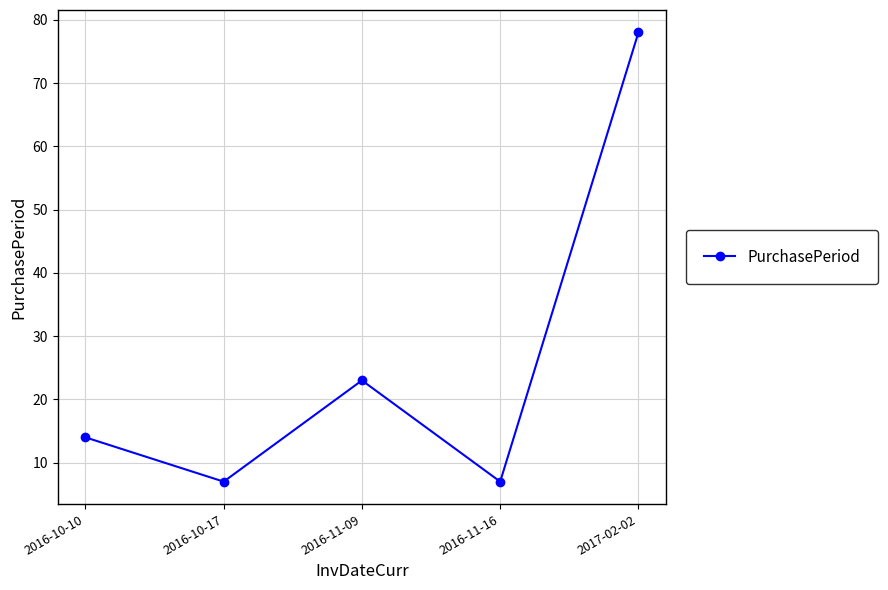

What is the sum of the values at 2016-10-17 and 2016-11-09?

30